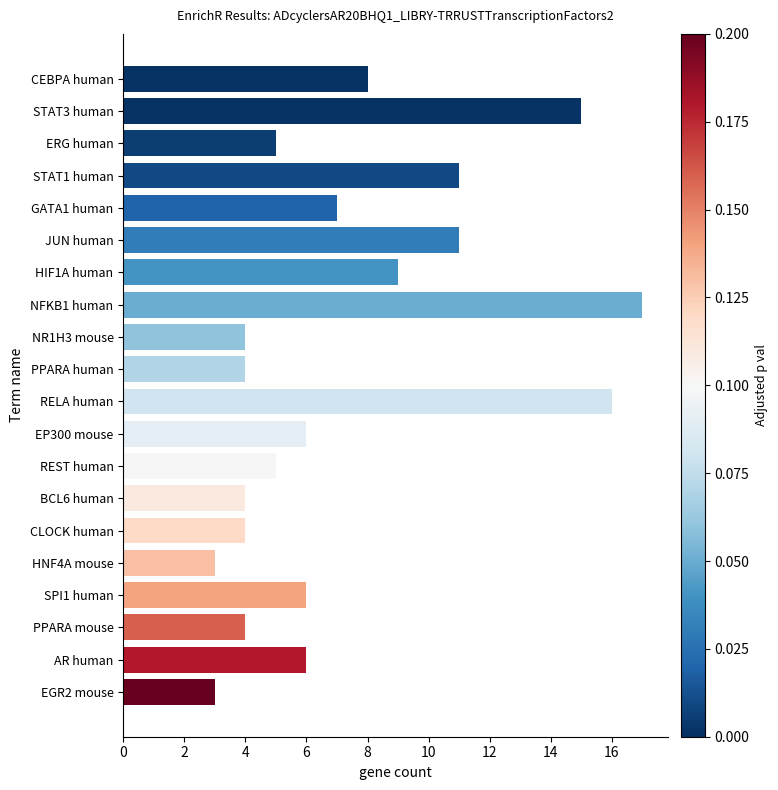

Does the chart contain any negative values?

No